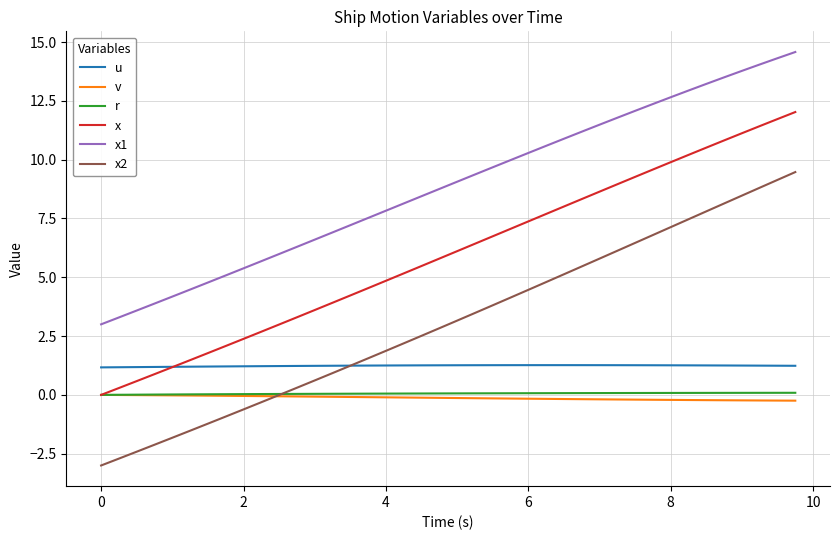

What is the minimum value shown in the chart?

-3.0